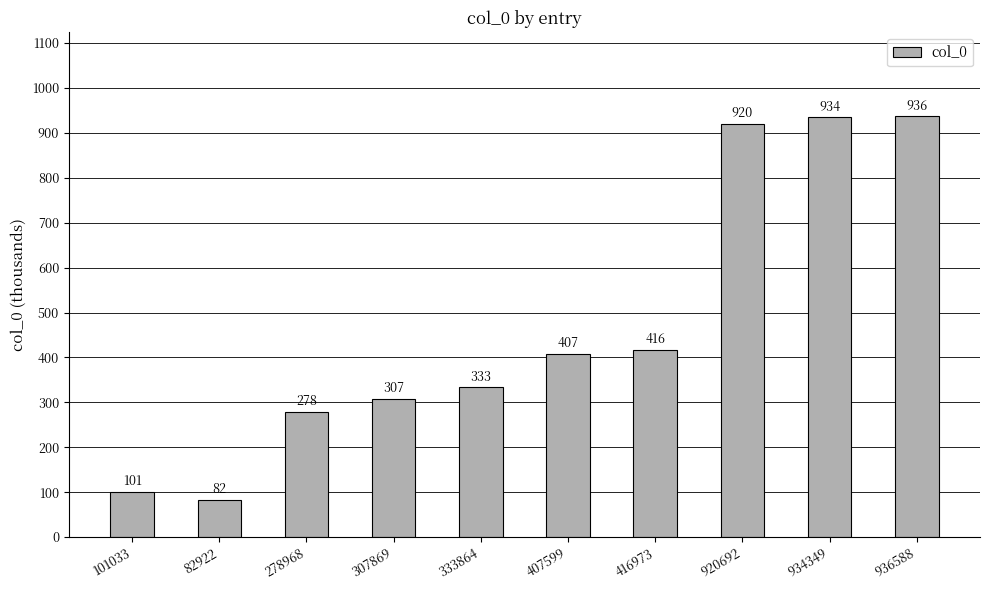

At which label does the data first exceed 407?

407599